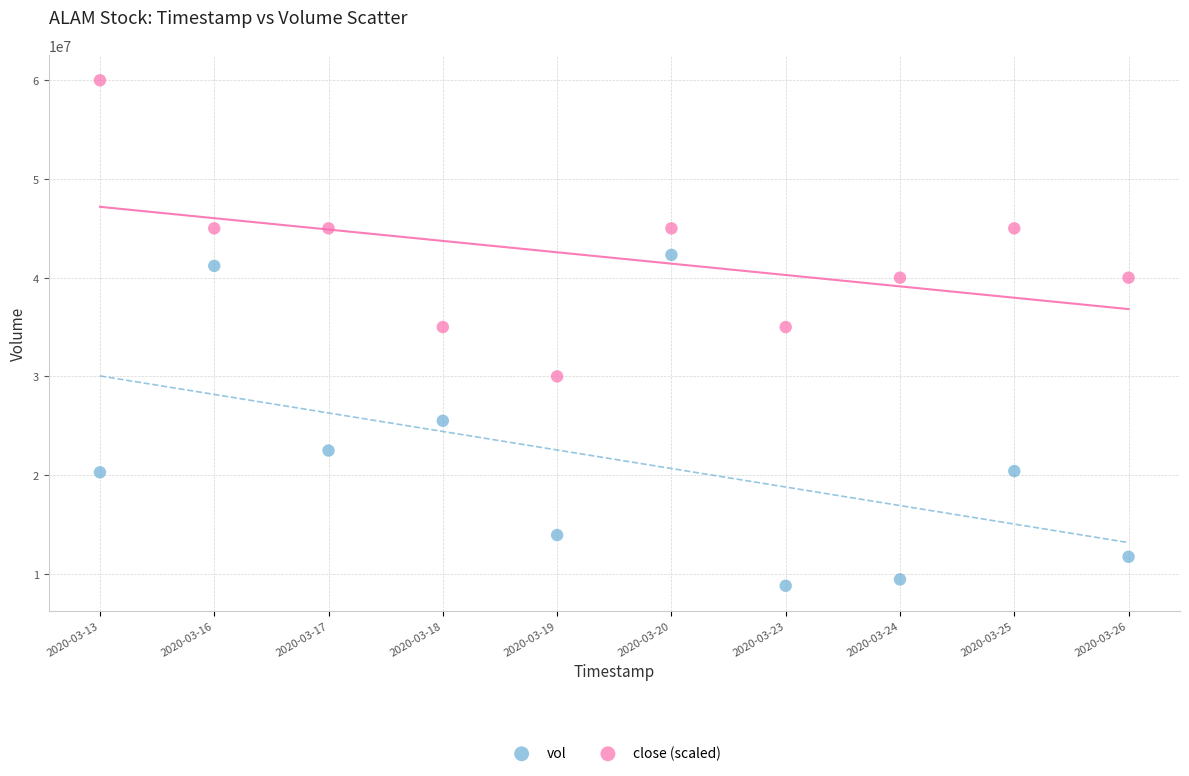

Across all data points, what is the range of Y values (max minus min)?

51214500